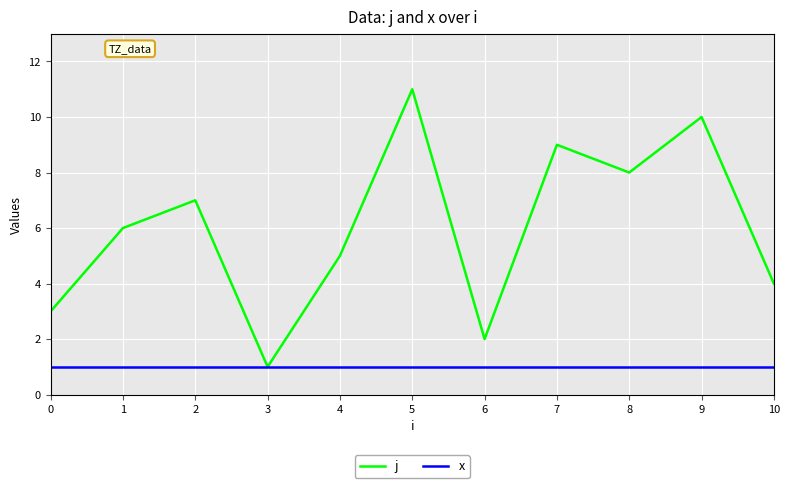

List the series in order of their overall mean, lowest first.

x, j